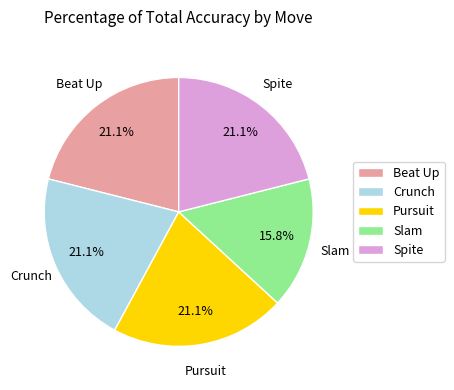

What percentage is the Pursuit slice, to the nearest percent?

21%